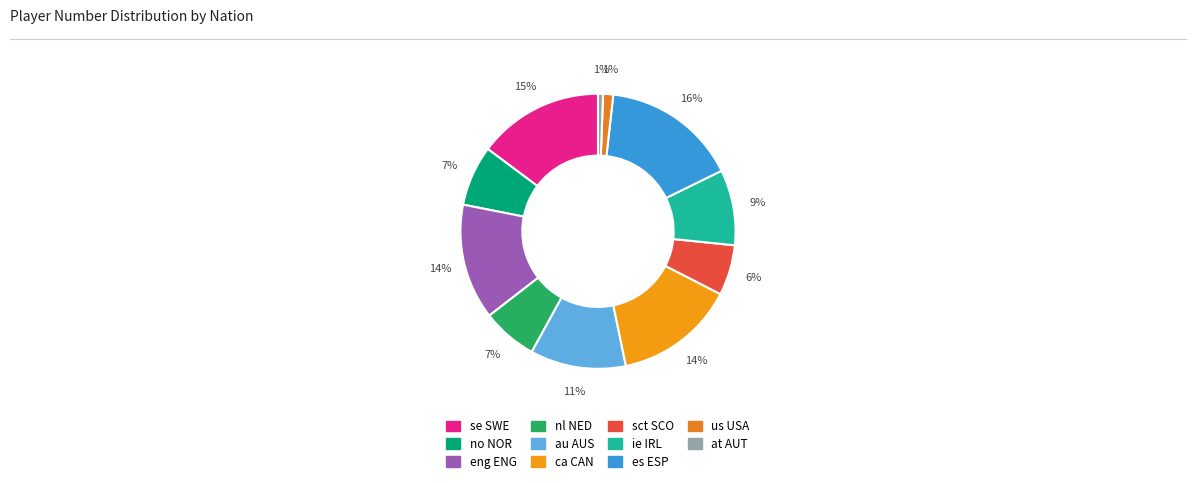

Rank the categories by value from lowest to highest.

at AUT, us USA, sct SCO, nl NED, no NOR, ie IRL, au AUS, eng ENG, ca CAN, se SWE, es ESP